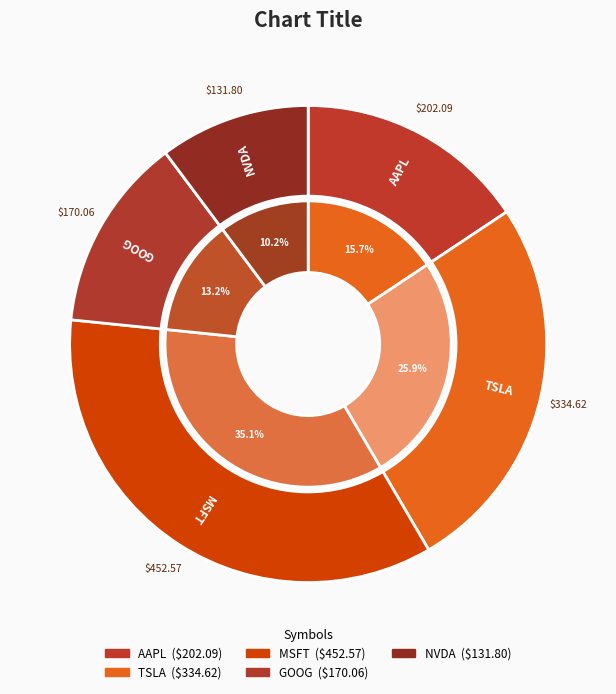

To the nearest percent, what is the combined percentage of NVDA and GOOG?

23%